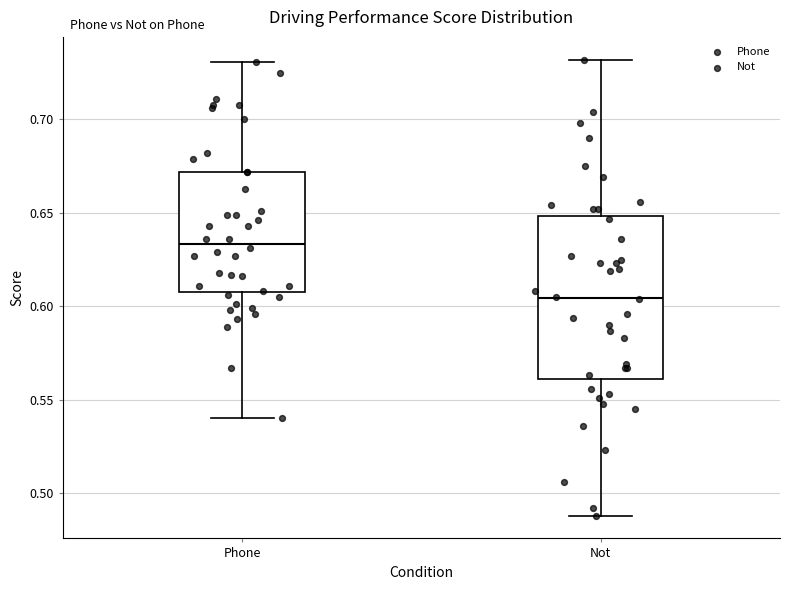

Reading left to right, transcribe this box plot: for each box, give where its median line is, the range the box spans, and where its two whiskers end, as read against the y-axis. The values are not printed on the chart, so give them approximately, as read against the axis.

Phone: median 0.635, box 0.610 to 0.670, whiskers 0.540 to 0.730
Not: median 0.605, box 0.560 to 0.650, whiskers 0.490 to 0.730